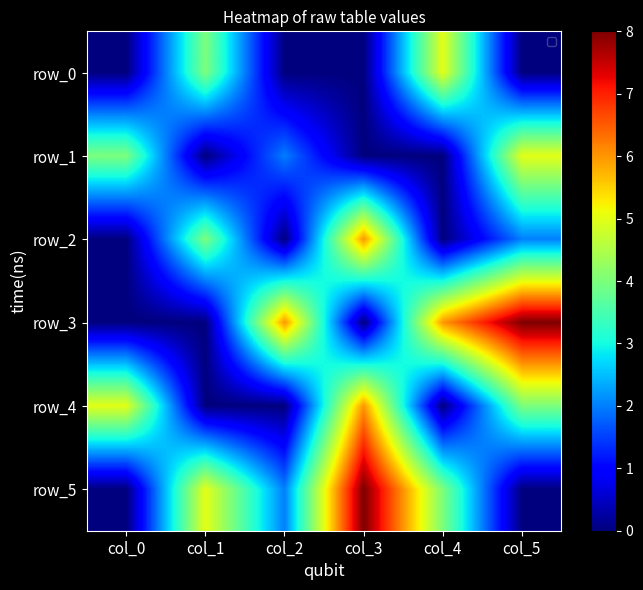

How many data points in row_5 are less than 4?

3